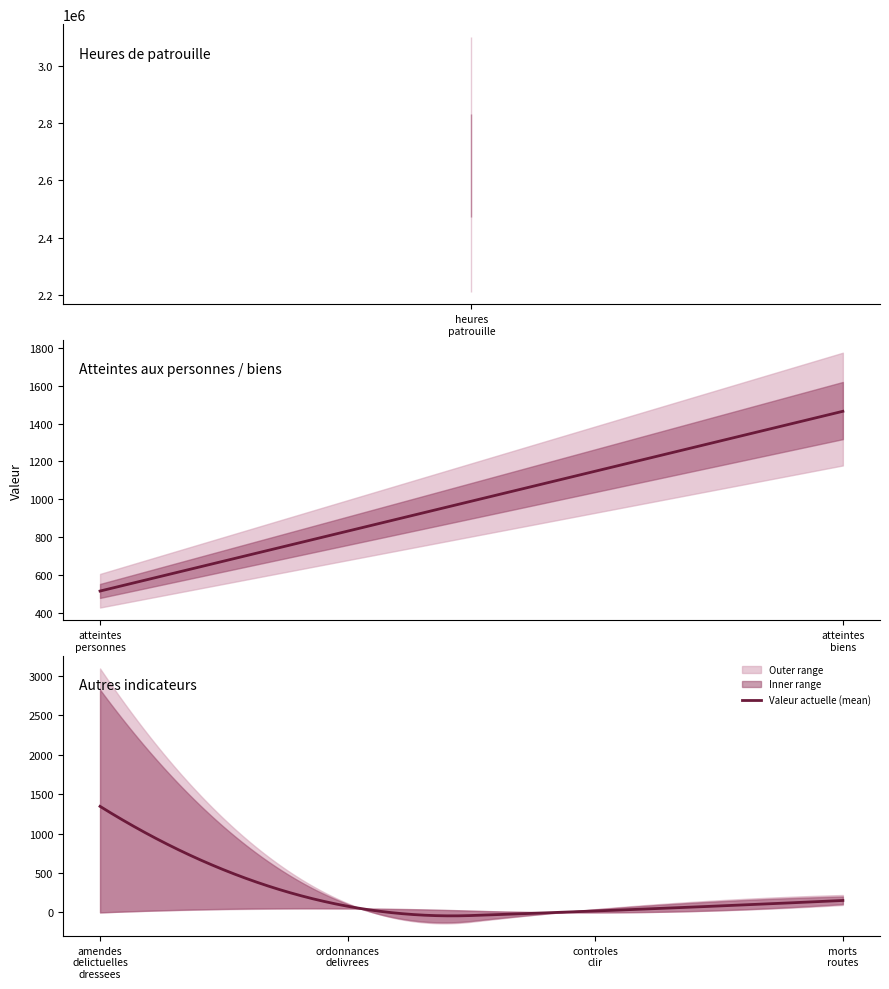

Does the chart have visible grid lines?

No